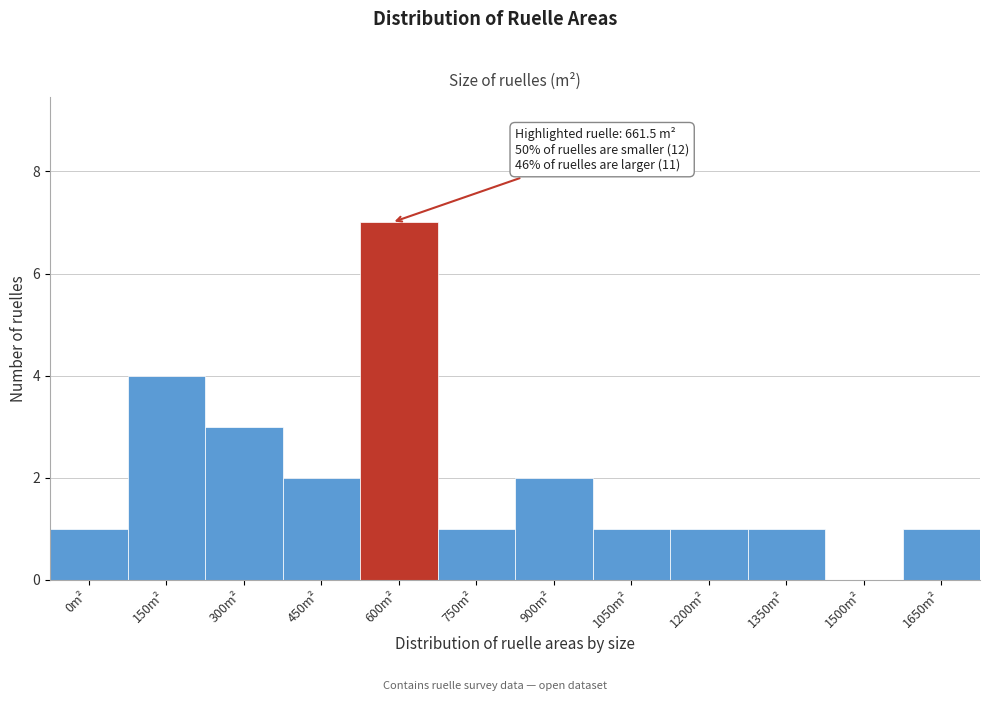

Reading right to left, list all the values displayed in this chart.

1650m²=1	1500m²=0	1350m²=1	1200m²=1	1050m²=1	900m²=2	750m²=1	600m²=7	450m²=2	300m²=3	150m²=4	0m²=1